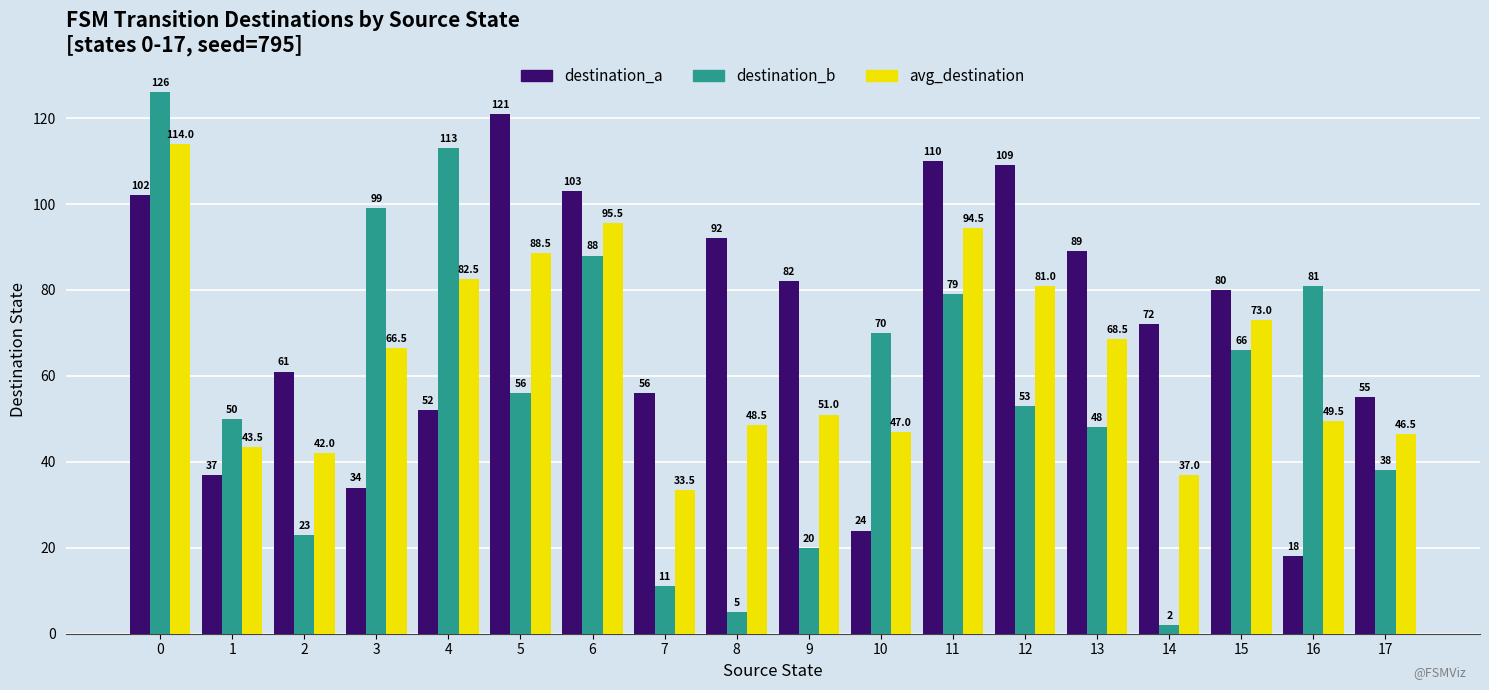

How many groups of bars are there?

18